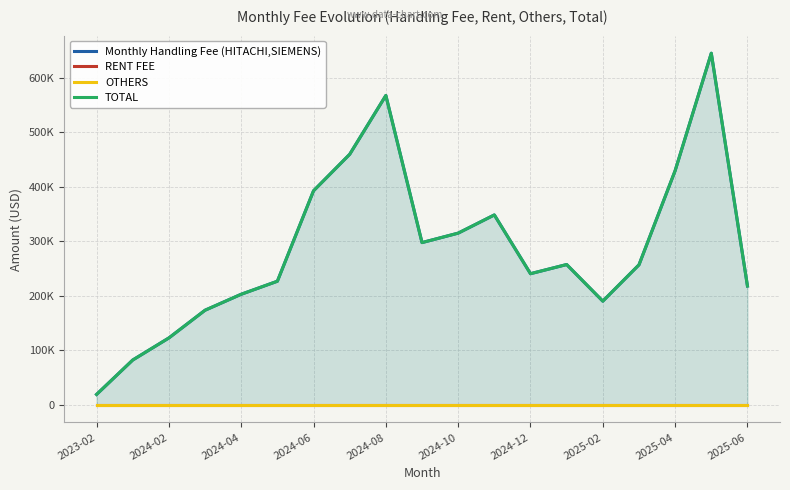

What is the sum of the Monthly Handling Fee (HITACHI,SIEMENS) values at 11 and 18?

566774.7